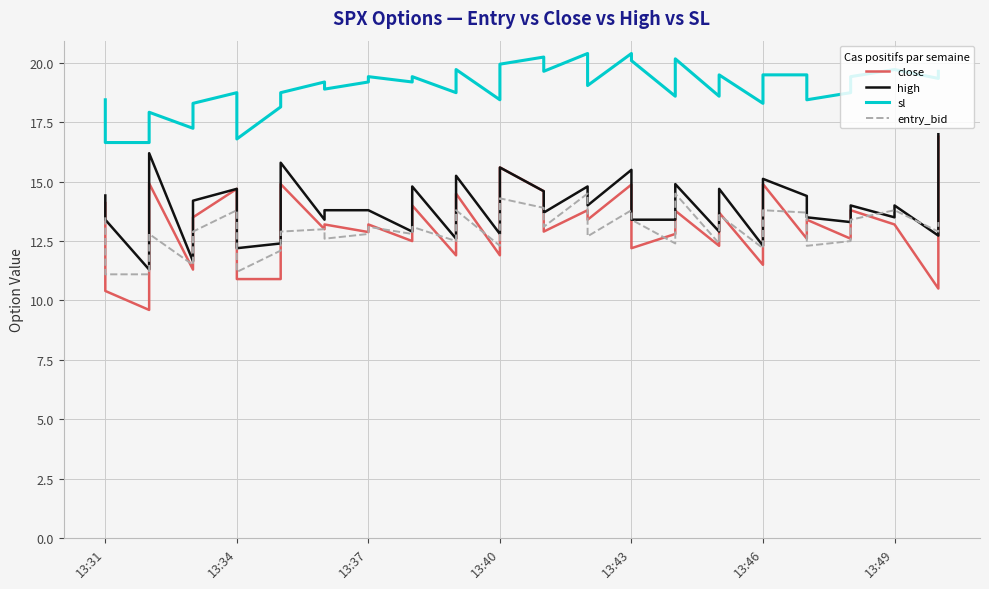

Reading left to right, what are all the values shown in this chart?

close: 14.1	10.4	9.6	14.9	11.3	13.5	14.7	10.9	10.9	14.9	13.0	13.2	12.9	13.2	12.5	14.0	11.9	14.5	11.9	15.6	14.6	12.9	13.8	13.4	14.9	12.2	12.8	13.8	12.3	13.7	11.5	14.9	12.6	13.4	12.6	13.8	13.2	13.2	10.5	16.9
high: 14.4	13.4	11.3	16.2	11.7	14.2	14.7	12.2	12.4	15.8	13.4	13.8	13.8	13.8	12.9	14.8	12.6	15.2	12.8	15.6	14.6	13.7	14.8	14.0	15.5	13.4	13.4	14.9	12.9	14.7	12.3	15.1	14.4	13.5	13.3	14.0	13.5	14.0	12.7	17.0
sl: 18.4	16.6	16.6	17.9	17.2	18.3	18.8	16.8	18.1	18.8	19.2	18.9	19.2	19.4	19.2	19.4	18.8	19.7	18.4	19.9	20.2	19.6	20.4	19.1	20.4	20.1	18.6	20.2	18.6	19.5	18.3	19.5	19.5	18.4	18.8	19.4	19.7	19.7	19.4	19.6
entry_bid: 13.5	11.1	11.1	12.8	11.5	12.9	13.8	11.2	12.1	12.9	13.0	12.6	12.8	13.1	12.8	13.1	12.5	13.8	12.3	14.3	13.9	13.1	14.5	12.7	13.8	13.4	12.4	14.5	12.4	13.6	12.2	13.8	13.7	12.3	12.5	13.4	13.8	13.8	12.9	13.3